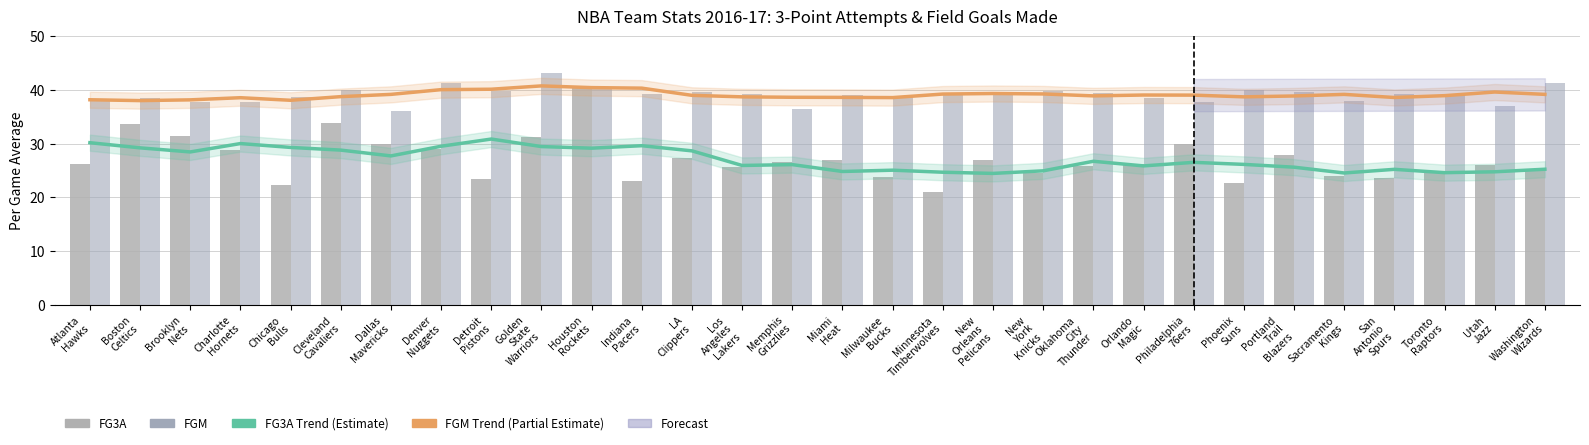

What is the difference between the second highest and minimum values in the FGM (Field Goals Made) series?

5.2